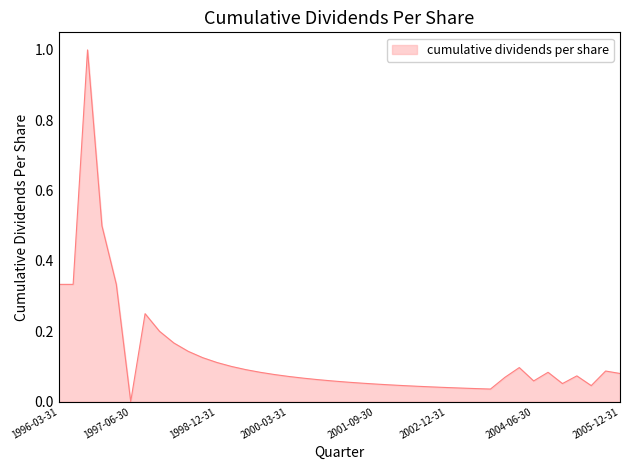

Does the chart display data point markers on the line(s)?

No